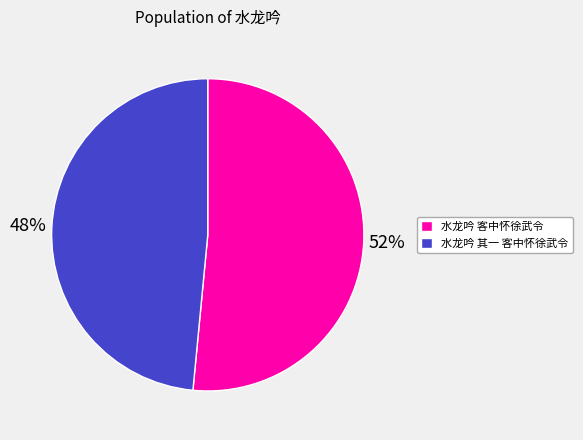

To the nearest percent, what is the average slice percentage?

50%